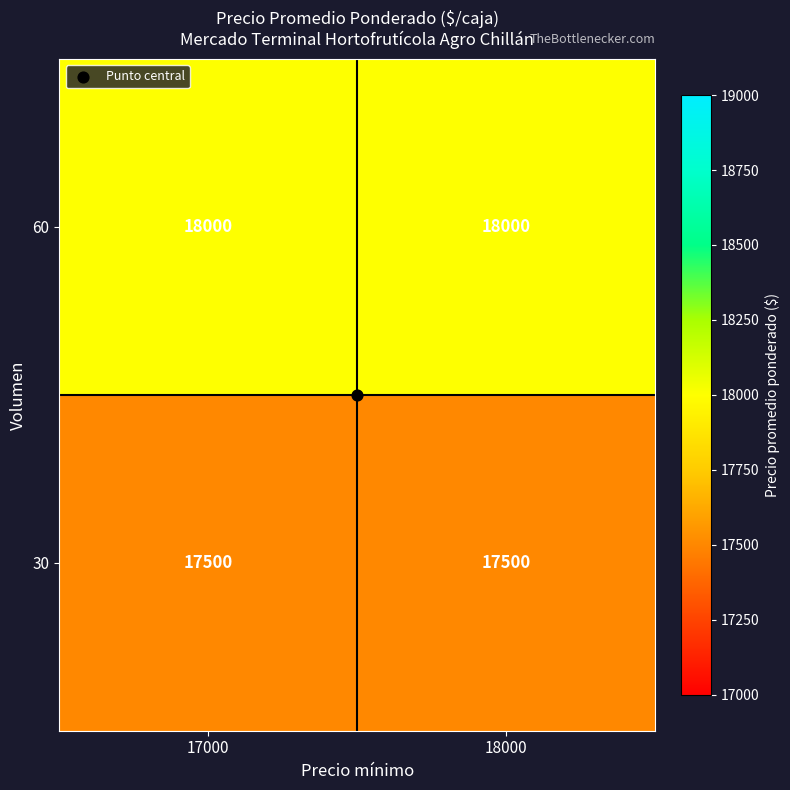

Count the number of data series in this chart.

2